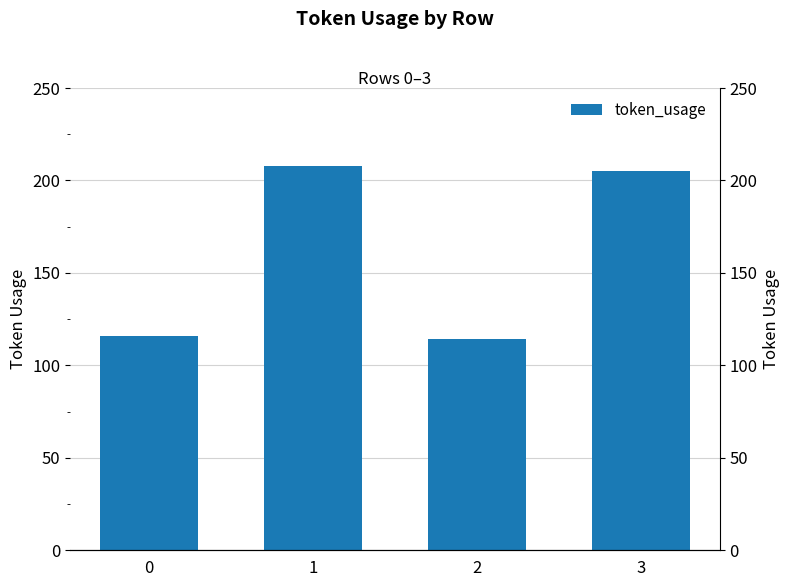

What is the difference between the maximum and minimum values?

94